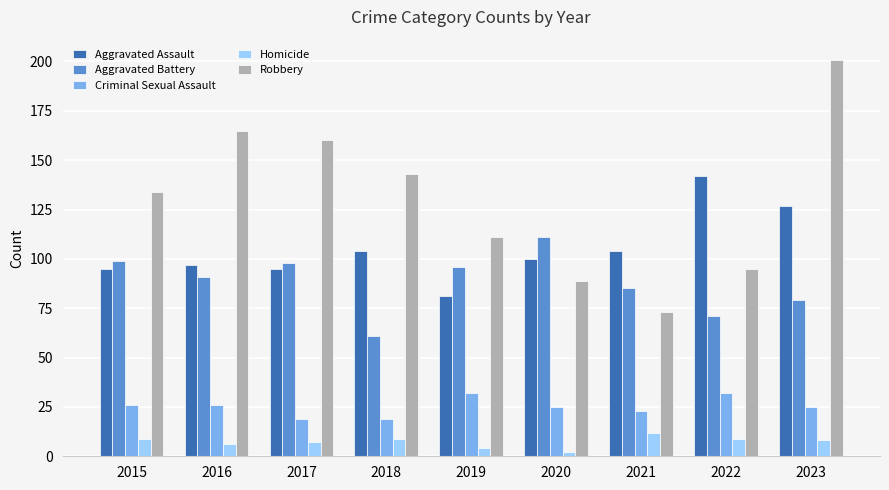

What is the minimum value for Aggravated Assault?

81